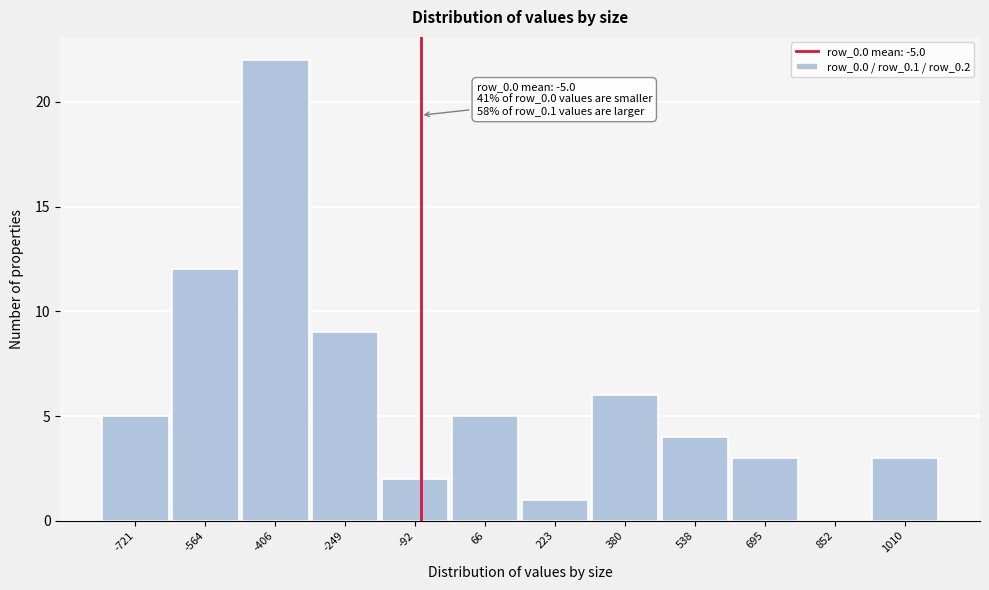

Reading left to right, extract all data points from this chart.

-721=5	-564=12	-406=22	-249=9	-92=2	66=5	223=1	380=6	538=4	695=3	852=0	1010=3